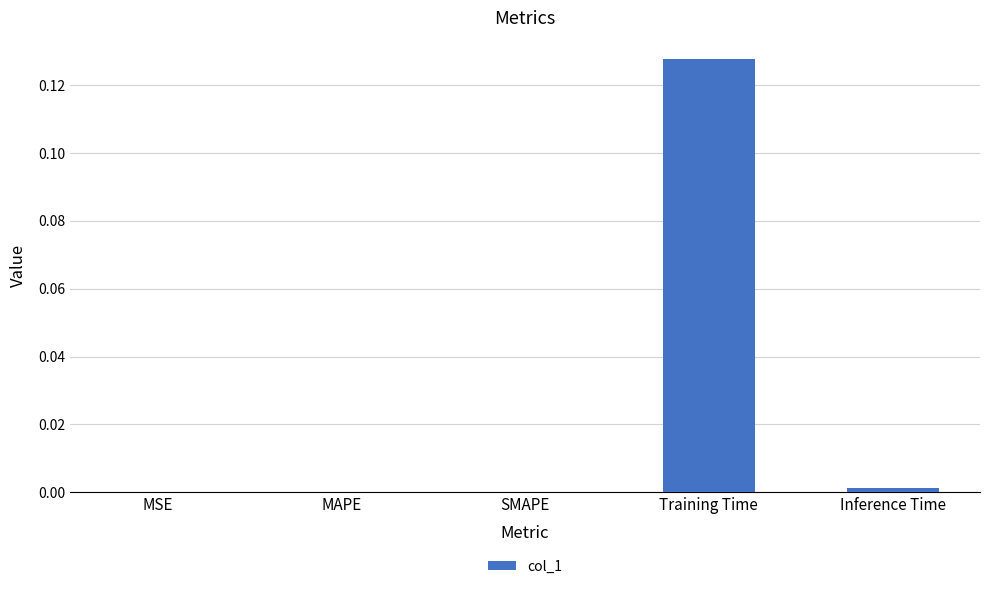

True or false: the data shows 0.2 at Training Time.

False